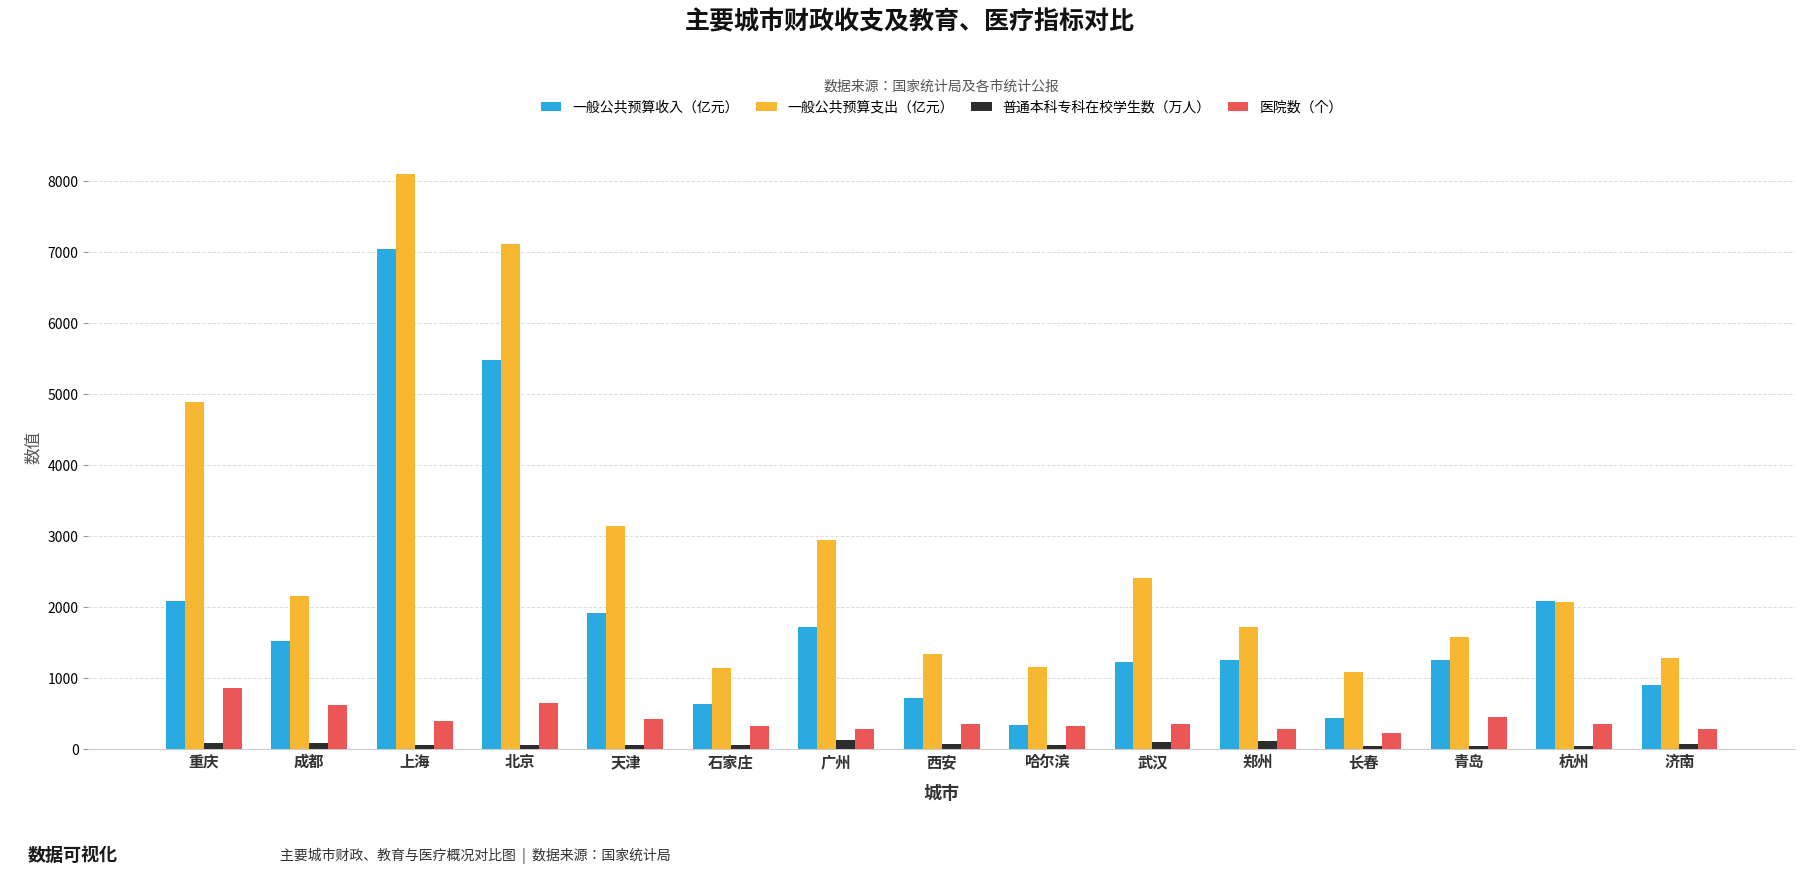

Is the value of 一般公共预算收入（亿元） at 济南 greater than the value of 普通本科专科在校学生数（万人） at 长春?

Yes